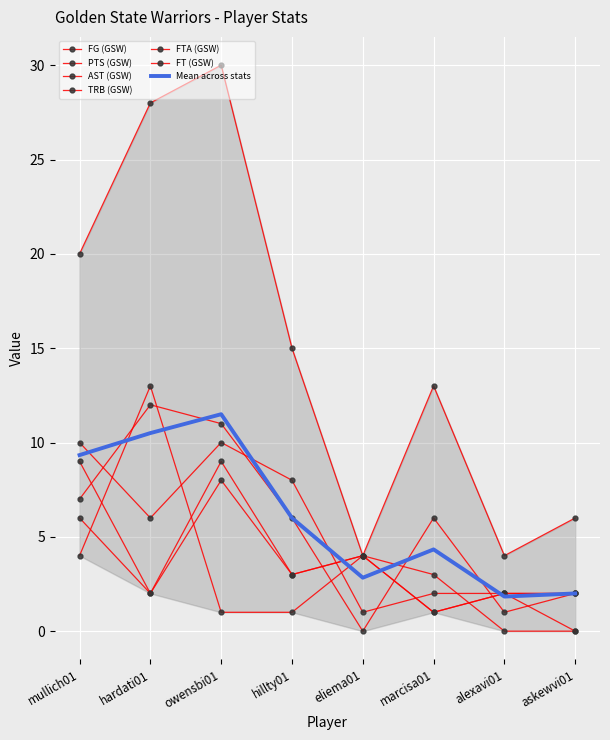

What is the difference between the second highest and minimum values in the PTS (GSW) series?

24